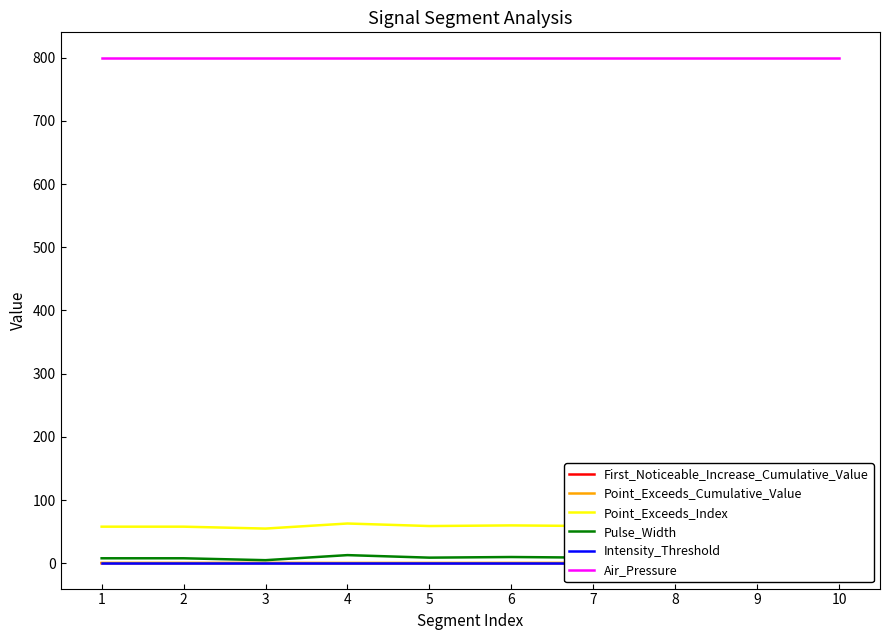

What is the difference between the maximum and second lowest values in the Pulse_Width series?

5.0